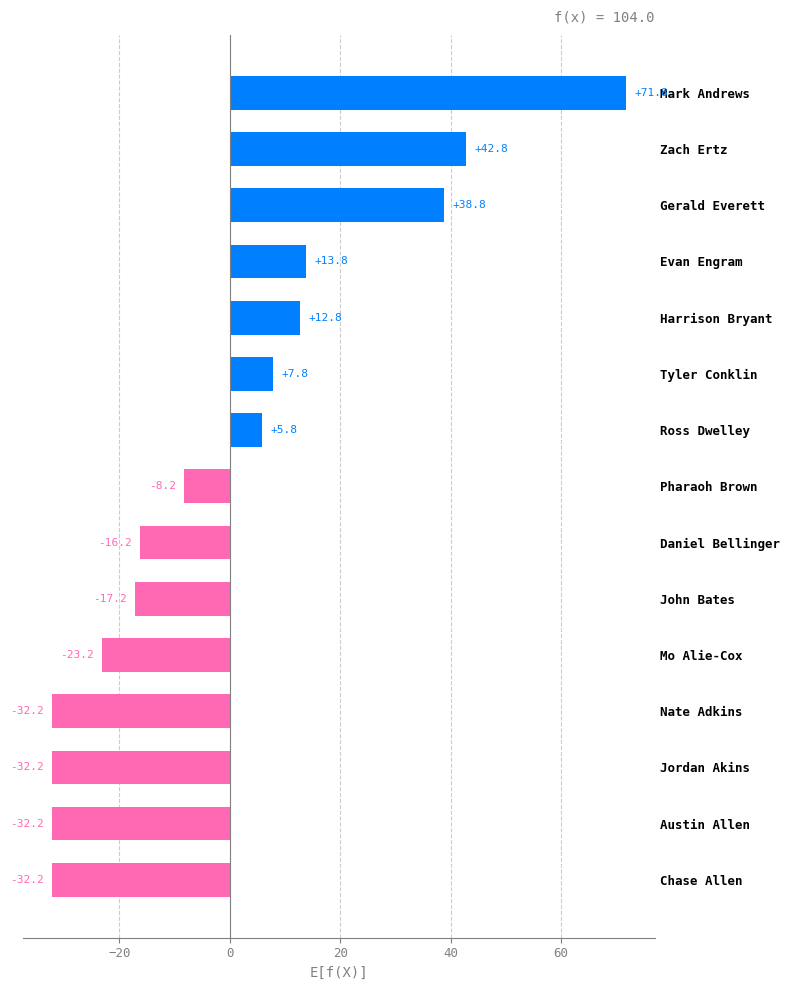

What is the value of the 10th bar from the top?

-17.2